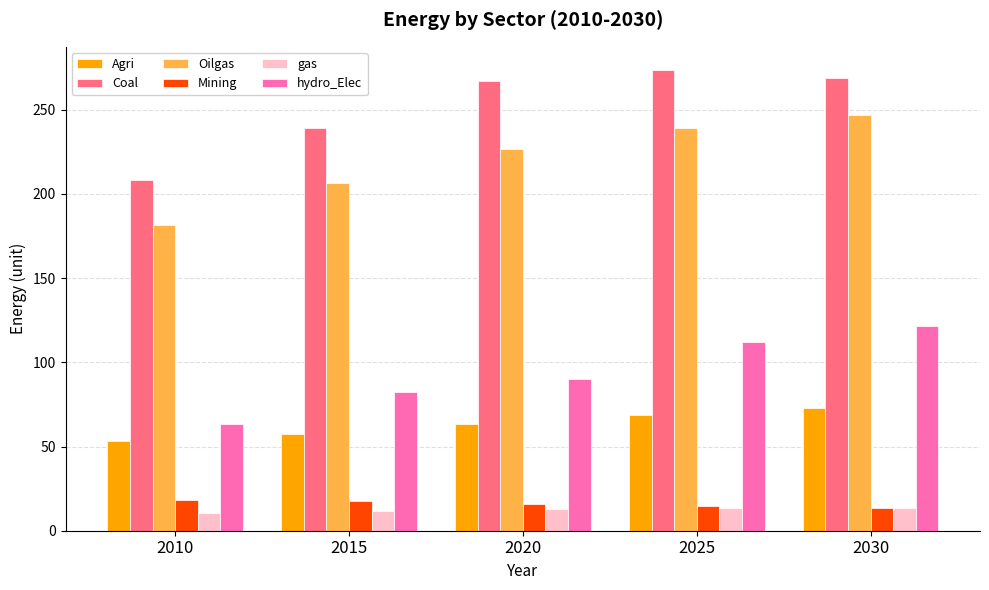

The value of Oilgas at 2010 is 181.2. True or false?

True